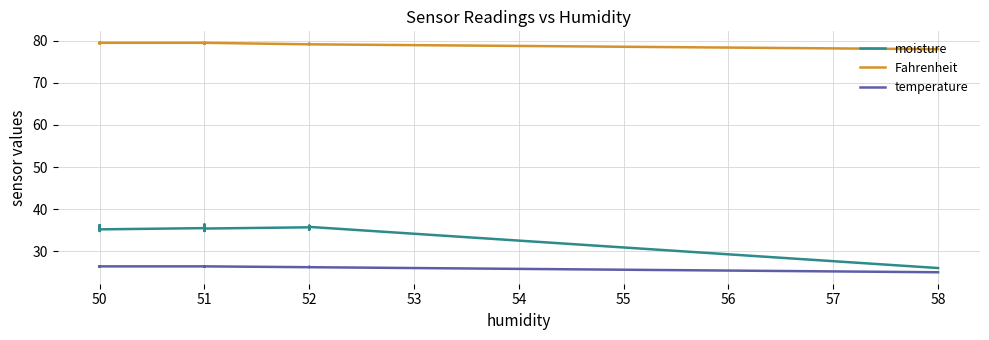

What is the value of the temperature point at the 6th from the left?

26.4